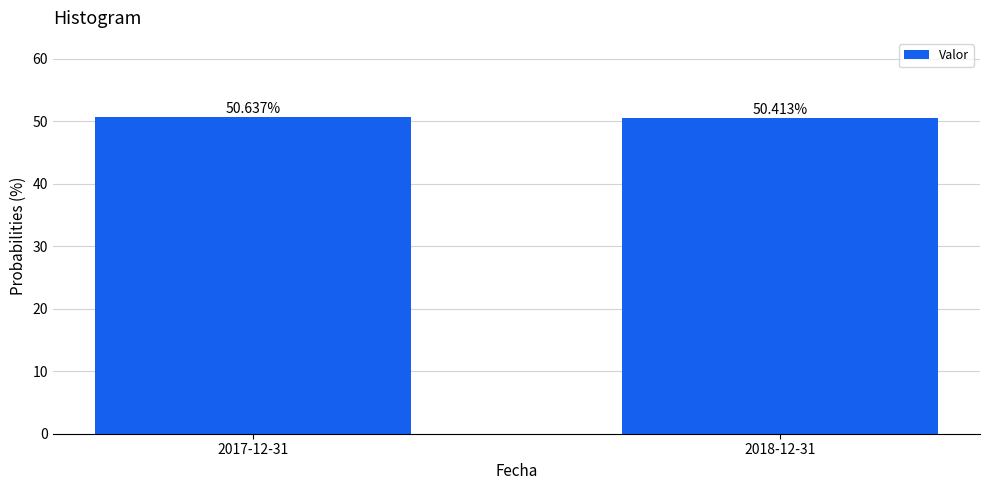

Are the bars horizontal?

No